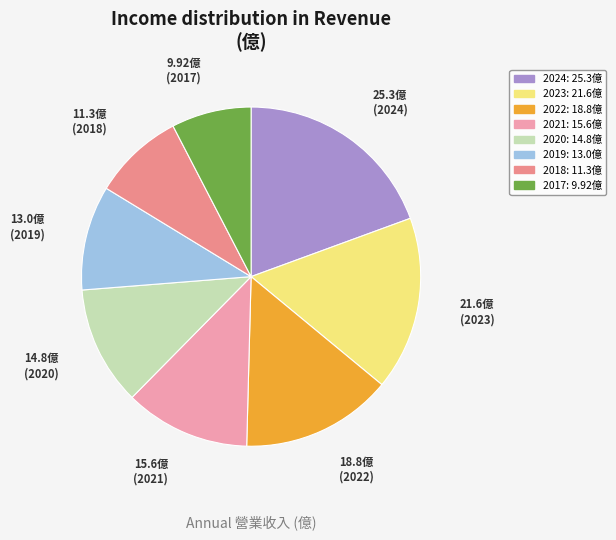

Between 2019 and 2024, which is larger?

2024